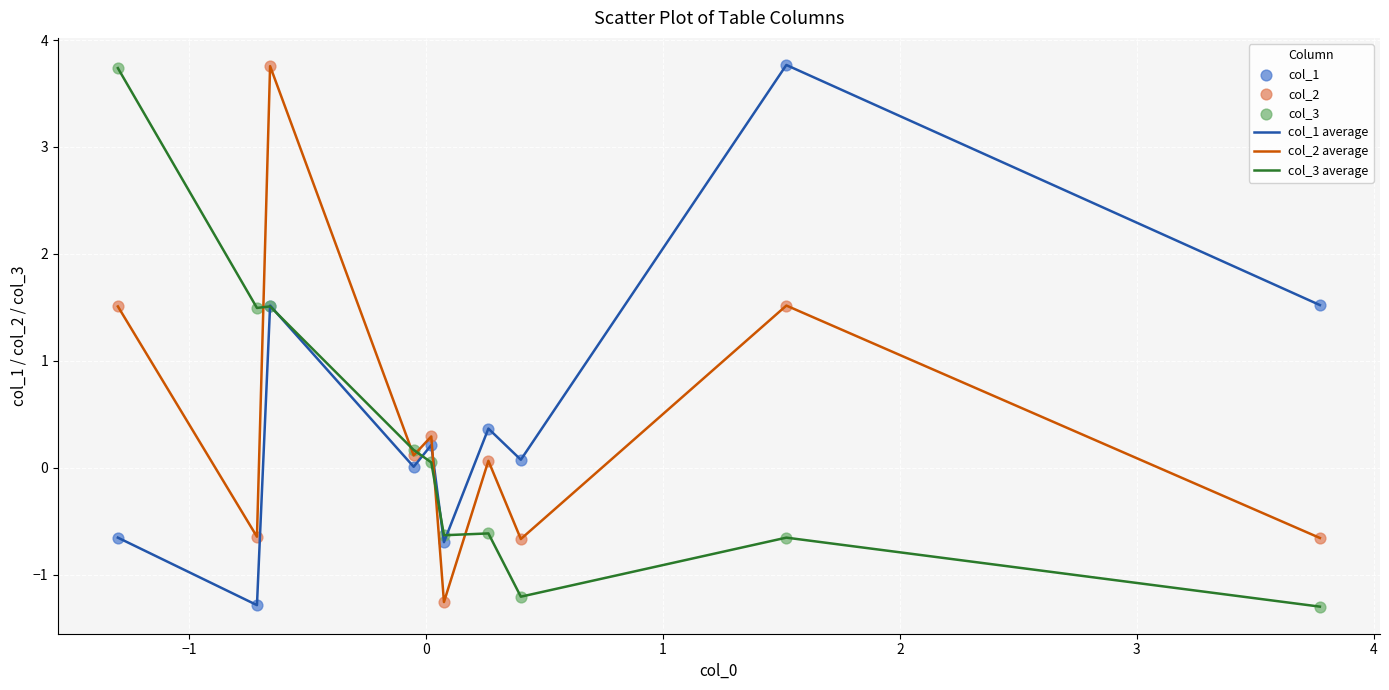

What is the smallest value displayed?

-1.3